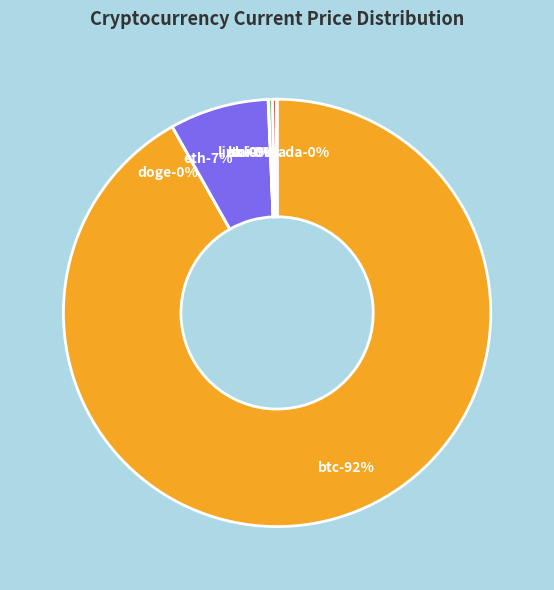

Which category accounts for the majority?

btc